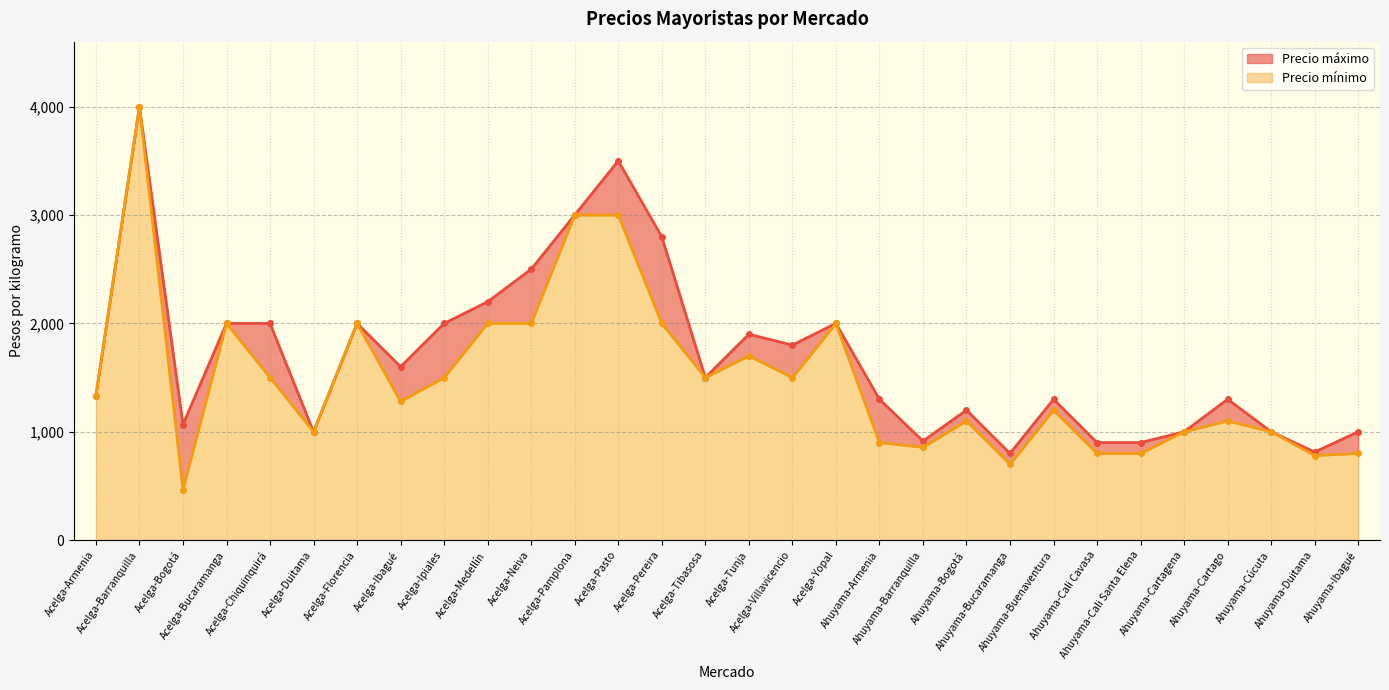

The value of Precio máximo at Acelga-Tibasosa is 1995. True or false?

False